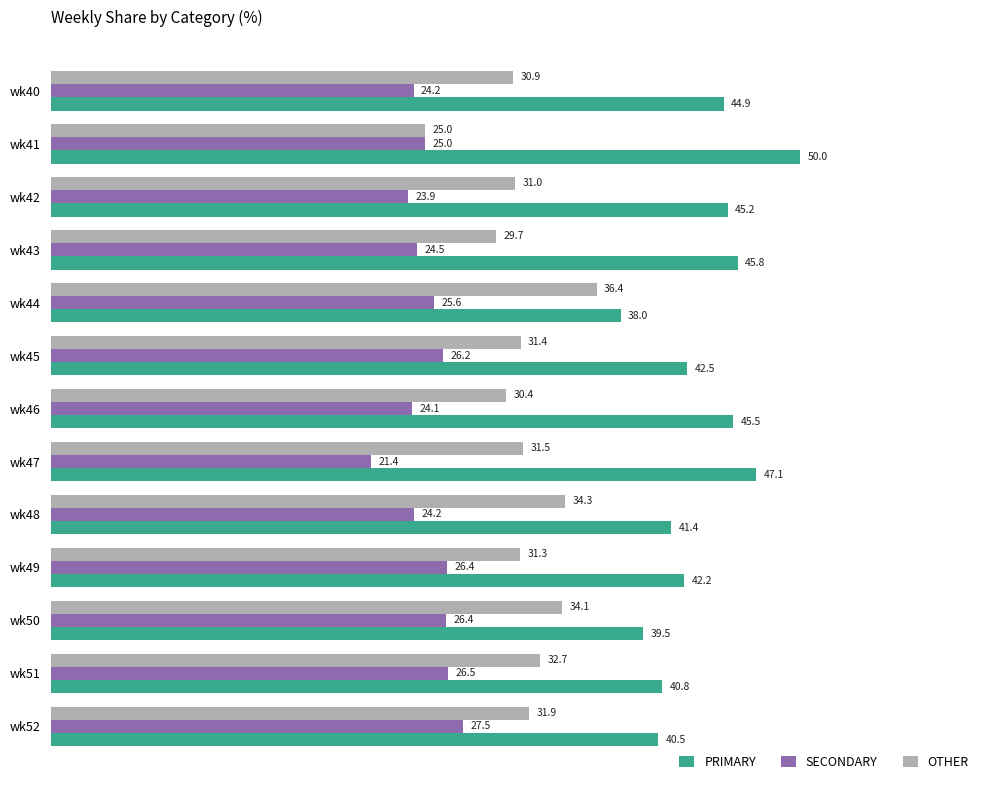

True or false: OTHER has a value of 18.7 at wk42.

False